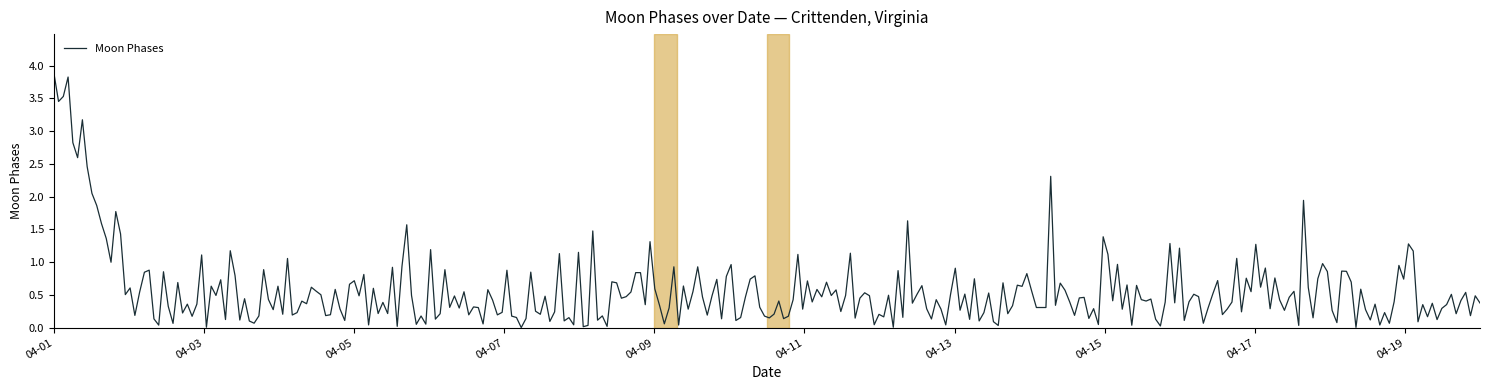

What is the difference between the maximum and minimum values?

3.9